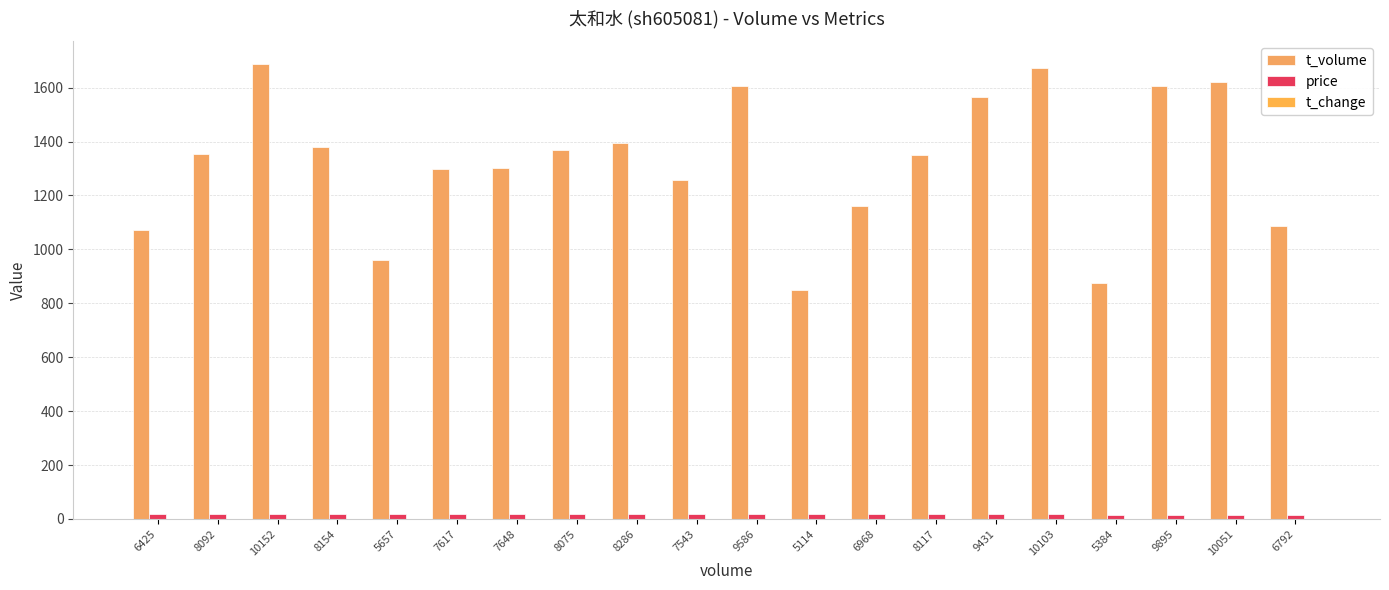

At how many categories does at least one series exceed 514?

20